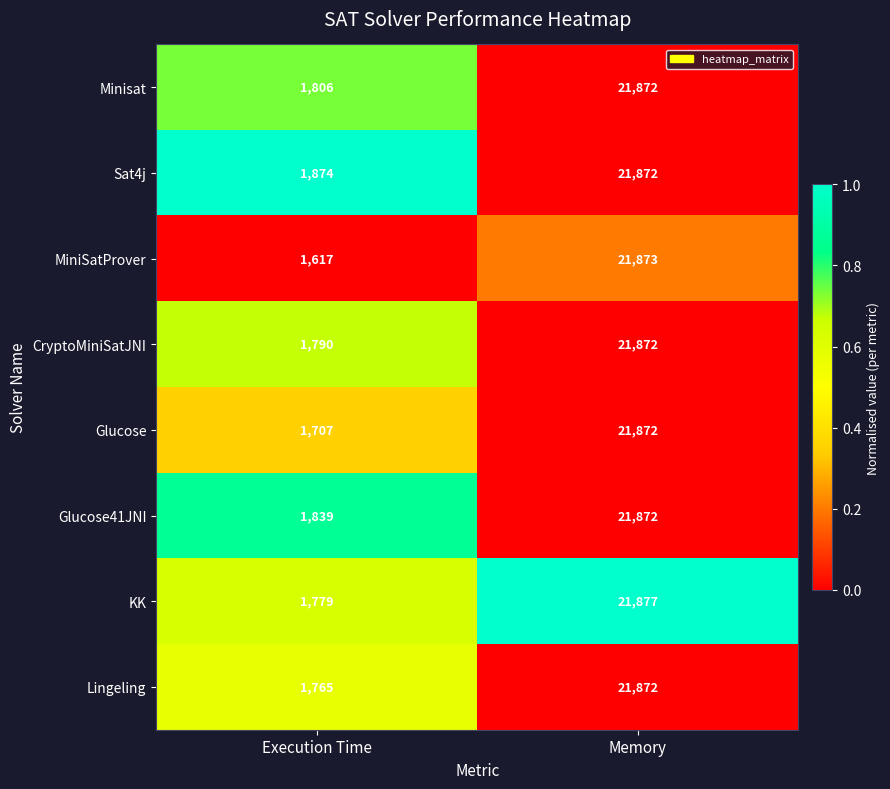

What is the greatest value displayed?

21877